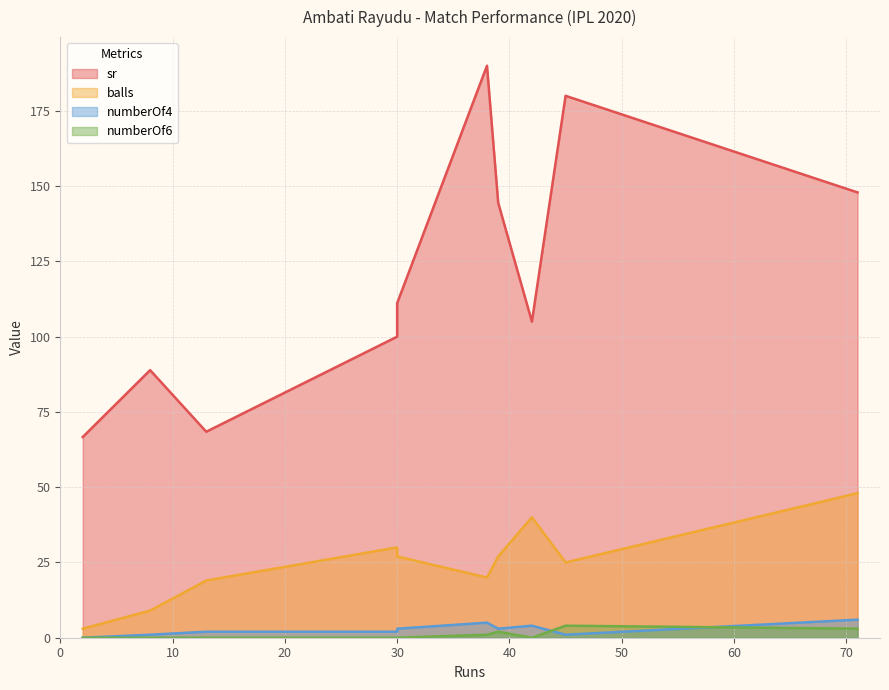

How many series are shown in this chart?

4